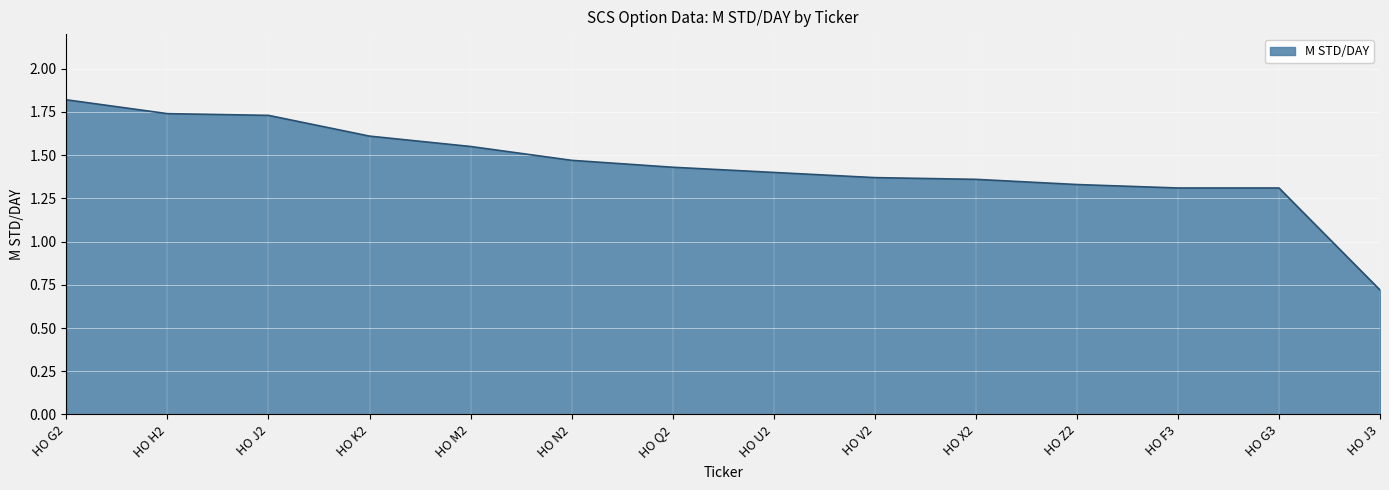

Where does the data first go above 1?

HO G2